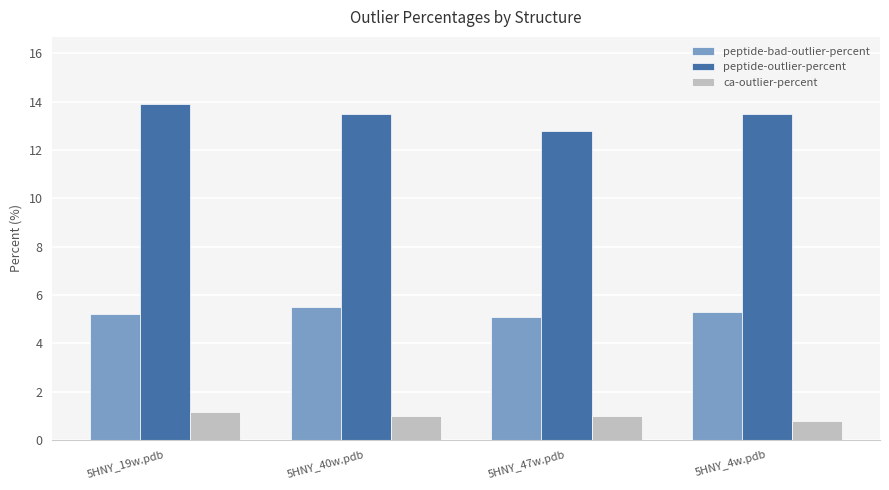

How many bars are there in total?

12